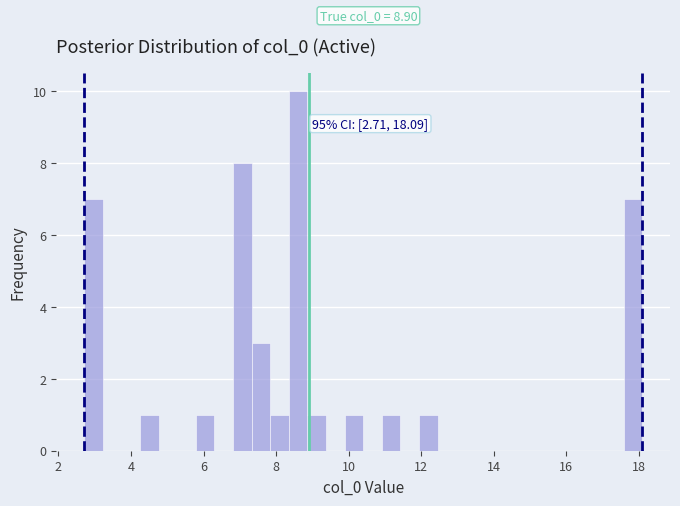

Around what value on the x-axis is the tallest bar? Give the approximate position of its centre, as read against the axis.

8.6